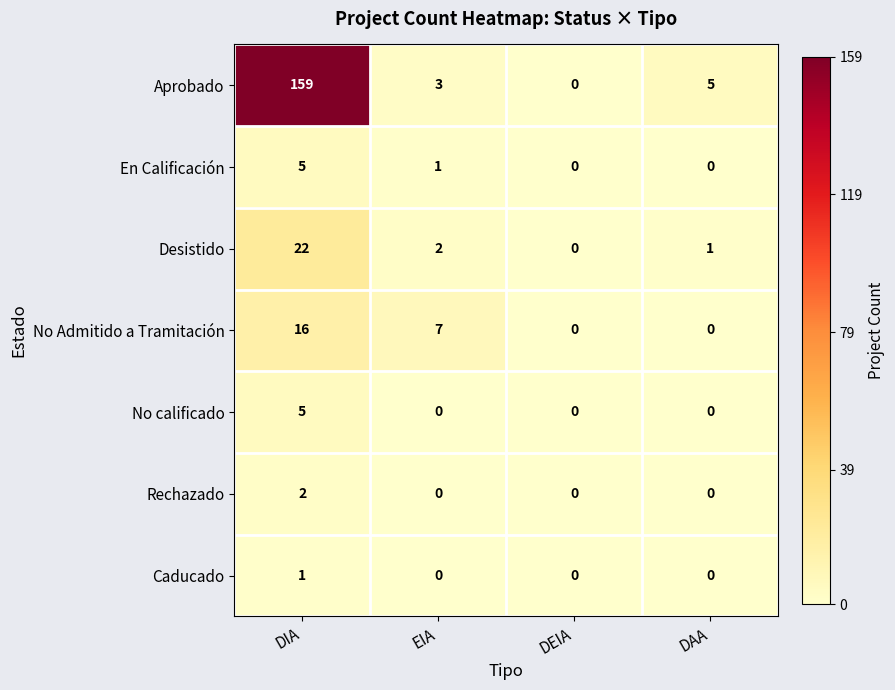

Which series changed the most between DIA and DAA?

Aprobado